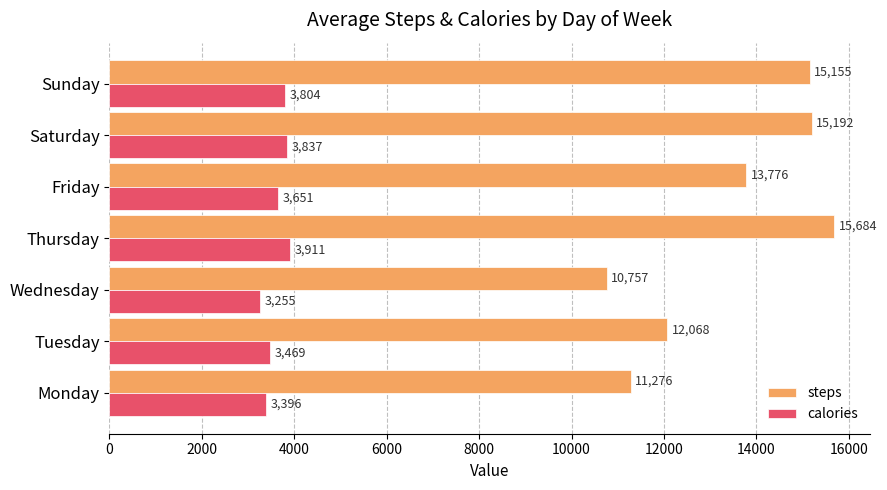

What is the difference between the second highest and second lowest values in the steps series?

3916